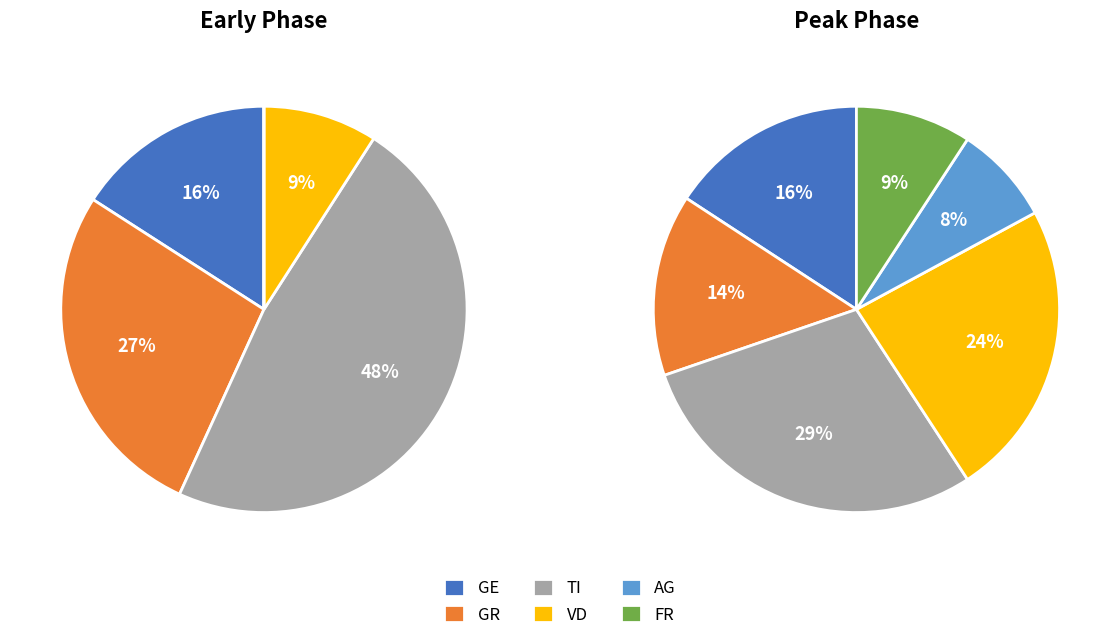

Is there any slice that represents more than half of the pie?

No